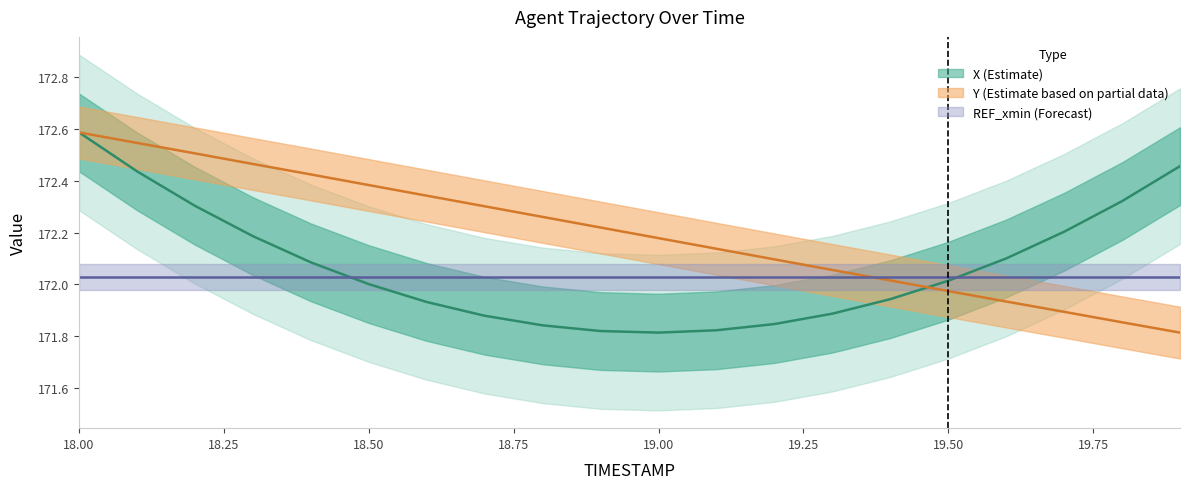

In X, how many points are lower than both neighbors (excluding endpoints)?

1